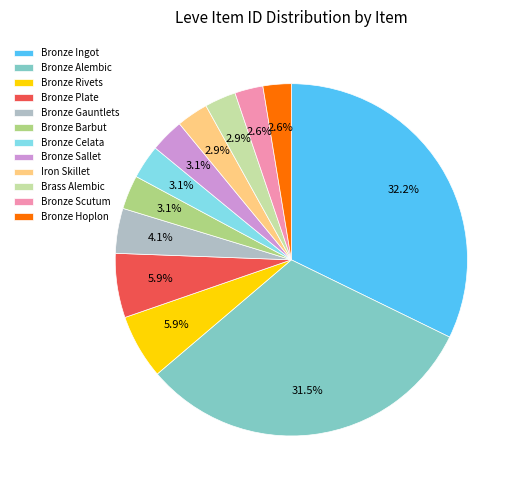

What portion of the pie excludes Bronze Rivets?

94.1%